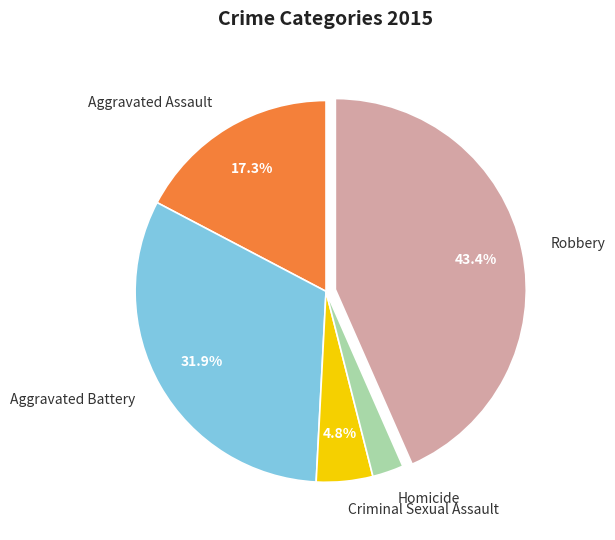

What is the ratio of the value at Robbery to the value at Aggravated Assault?

2.5